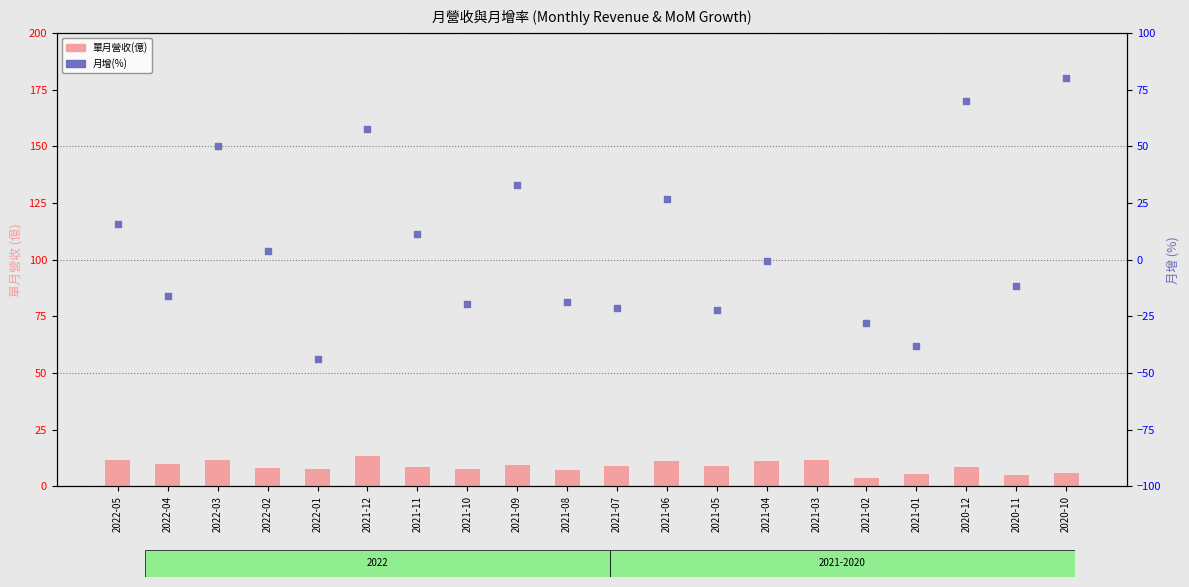

Which series reaches the minimum Y coordinate?

月增(%)